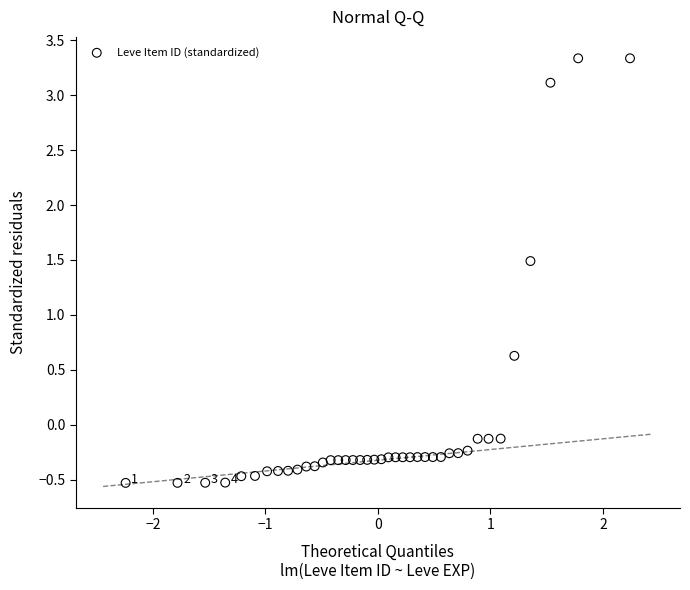

What is the range of X values (max minus min)?

4.5